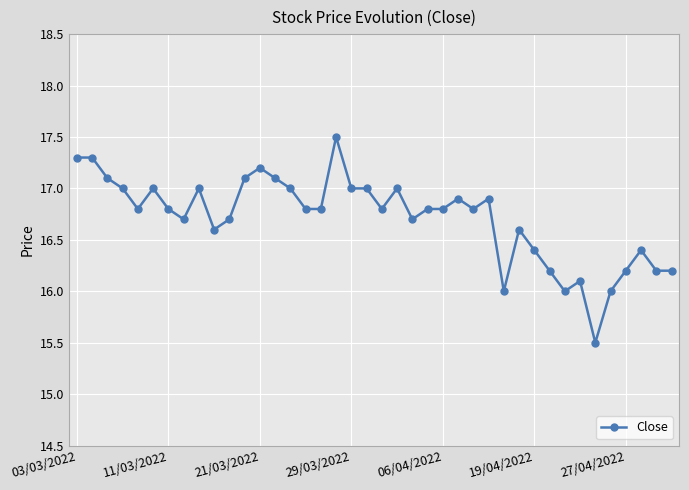

What is the maximum value shown in the chart?

17.5